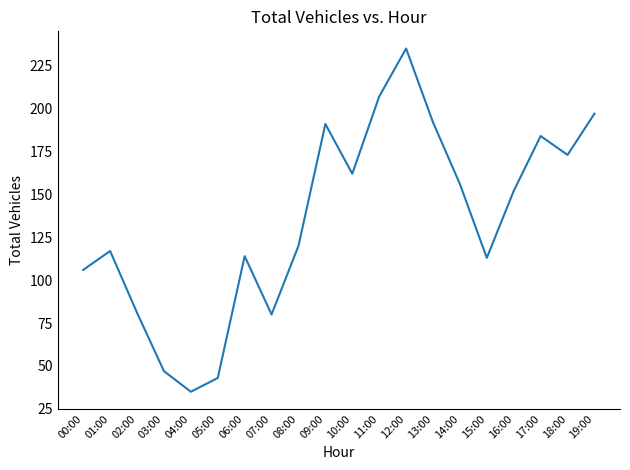

What position from the right is 09:00?

11